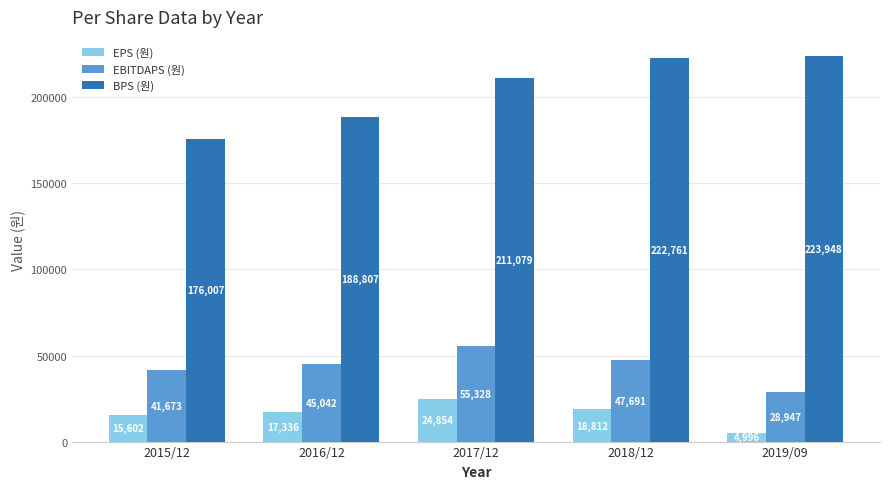

What is the total value across all series at 2016/12?

251185